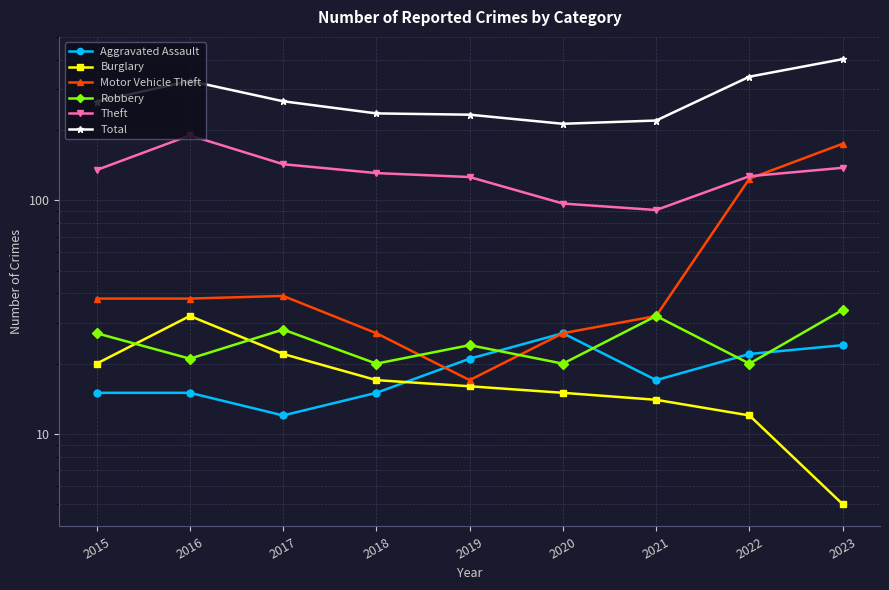

Where is Total nearest to the value 308?

2016